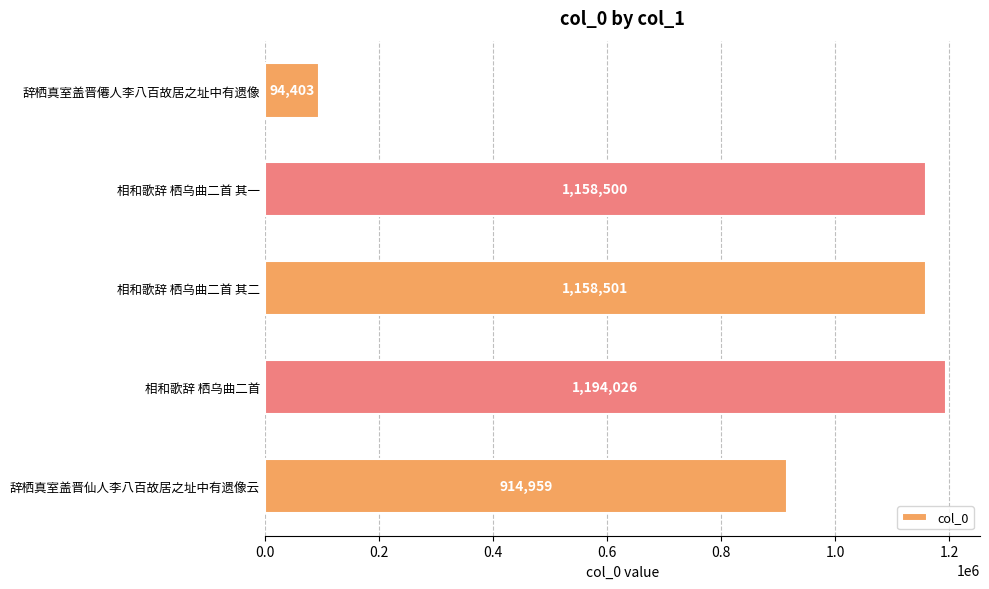

What is the maximum value shown in the chart?

1194026